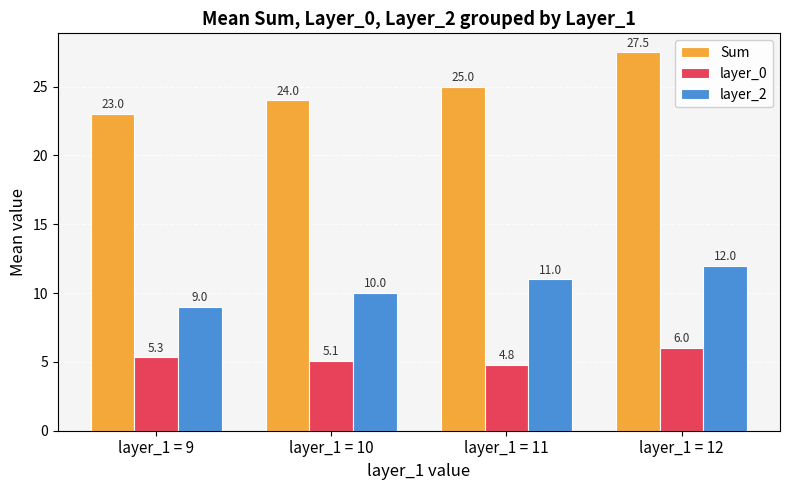

What is the value of the layer_0 bar at the 3rd from the left?

4.8